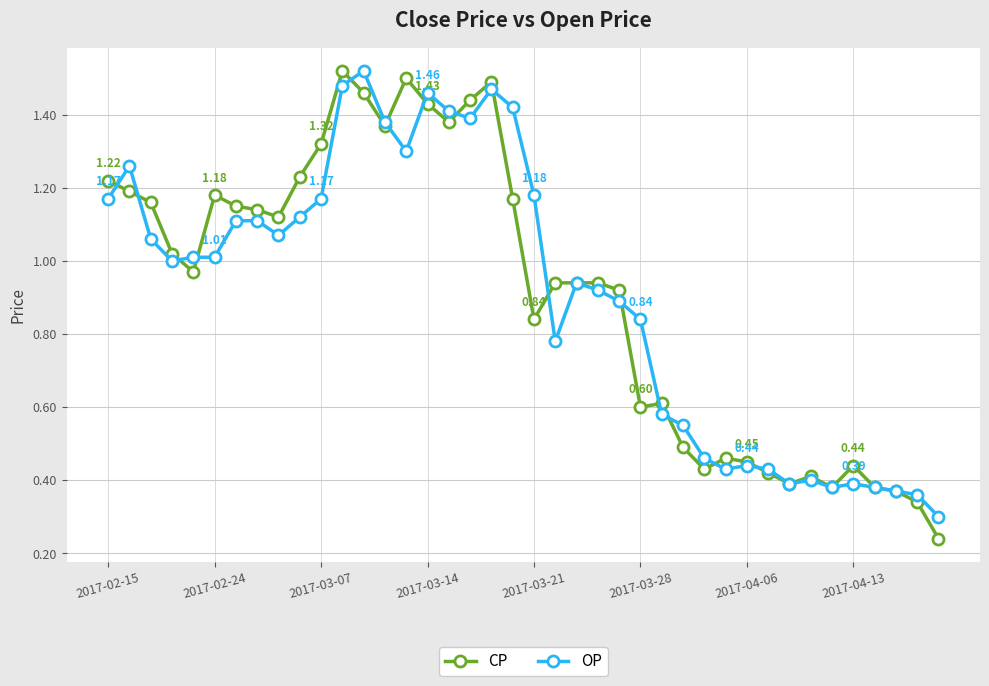

Which series has the largest range (max minus min)?

CP